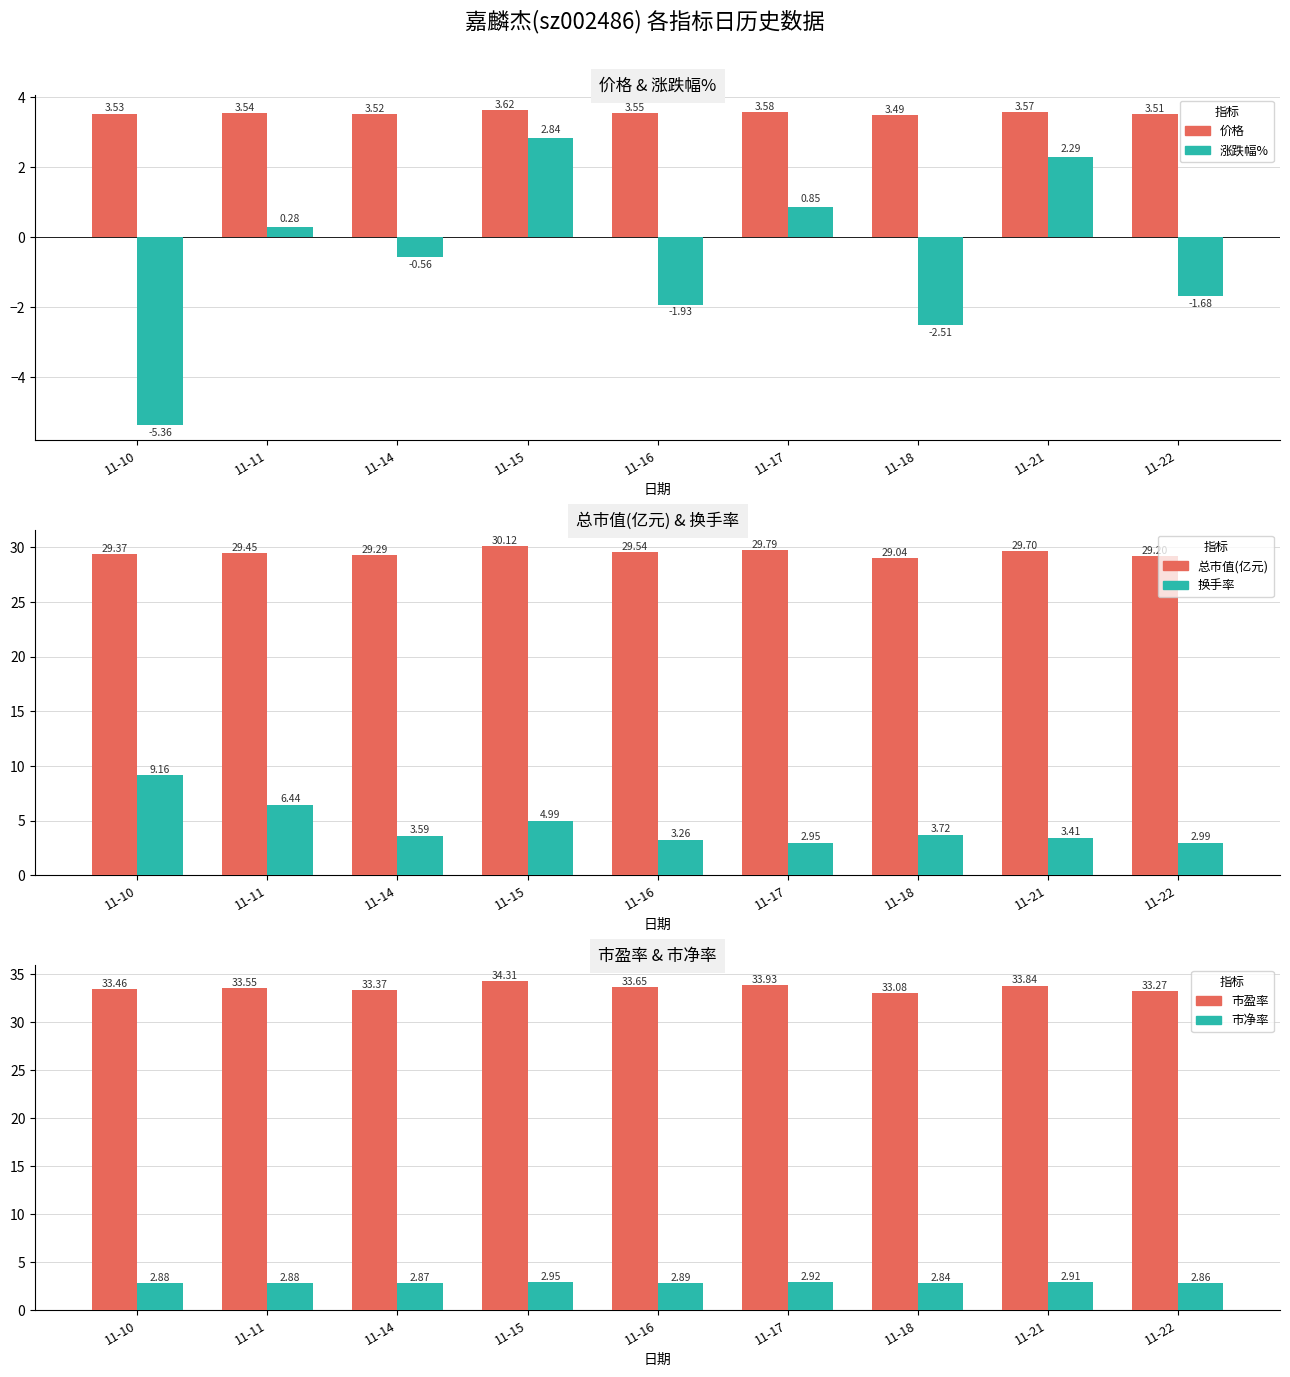

Reading left to right, list all the values displayed in this chart.

价格: 11-10=3.5	11-11=3.5	11-14=3.5	11-15=3.6	11-16=3.5	11-17=3.6	11-18=3.5	11-21=3.6	11-22=3.5
涨跌幅%: 11-10=-5.4	11-11=0.3	11-14=-0.6	11-15=2.8	11-16=-1.9	11-17=0.8	11-18=-2.5	11-21=2.3	11-22=-1.7
总市值(亿元): 11-10=29.4	11-11=29.4	11-14=29.3	11-15=30.1	11-16=29.5	11-17=29.8	11-18=29.0	11-21=29.7	11-22=29.2
换手率: 11-10=9.2	11-11=6.4	11-14=3.6	11-15=5.0	11-16=3.3	11-17=3.0	11-18=3.7	11-21=3.4	11-22=3.0
市盈率: 11-10=33.5	11-11=33.5	11-14=33.4	11-15=34.3	11-16=33.6	11-17=33.9	11-18=33.1	11-21=33.8	11-22=33.3
市净率: 11-10=2.9	11-11=2.9	11-14=2.9	11-15=3.0	11-16=2.9	11-17=2.9	11-18=2.8	11-21=2.9	11-22=2.9